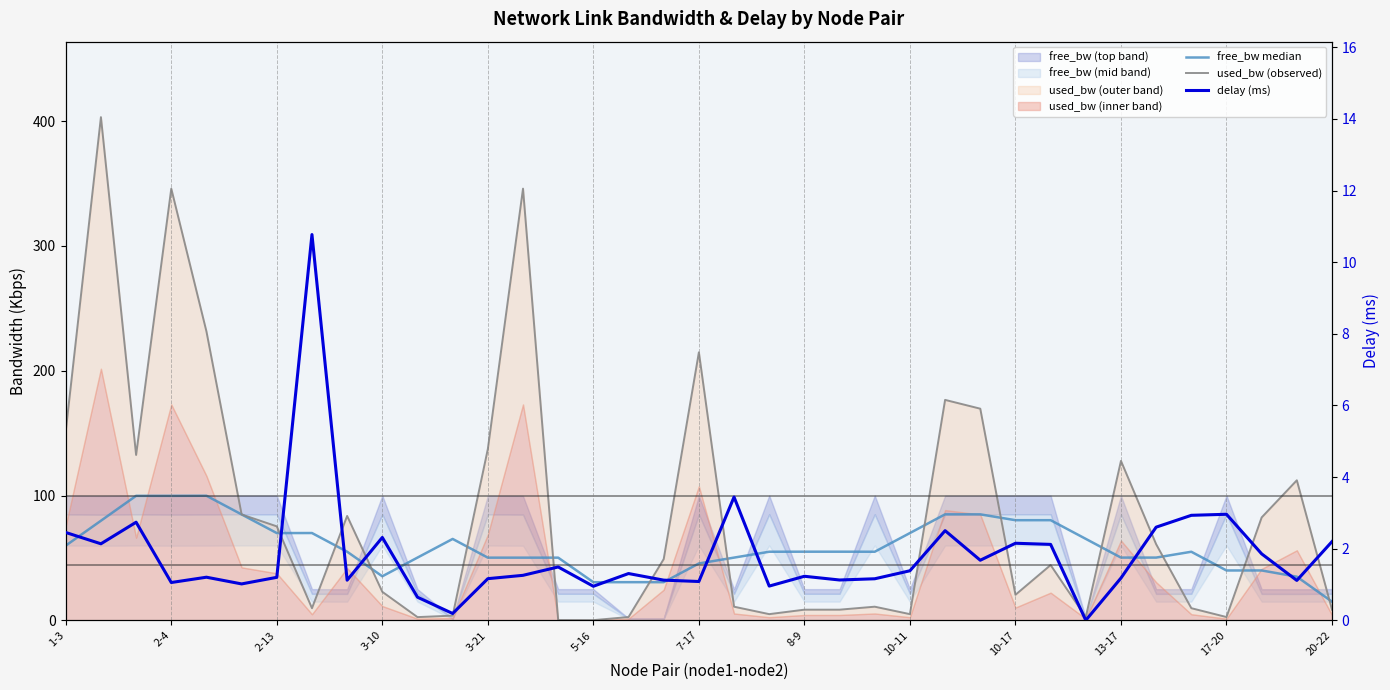

Does the chart display data point markers on the line(s)?

No